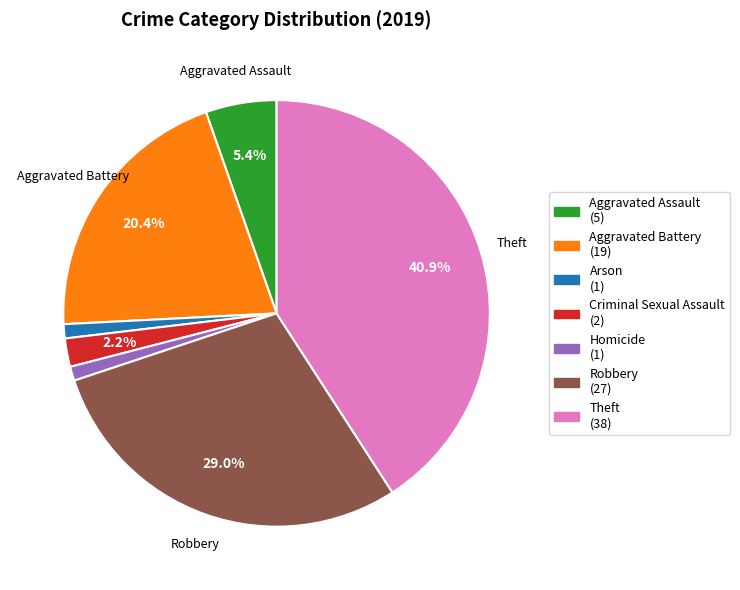

Does any single category account for the majority?

No